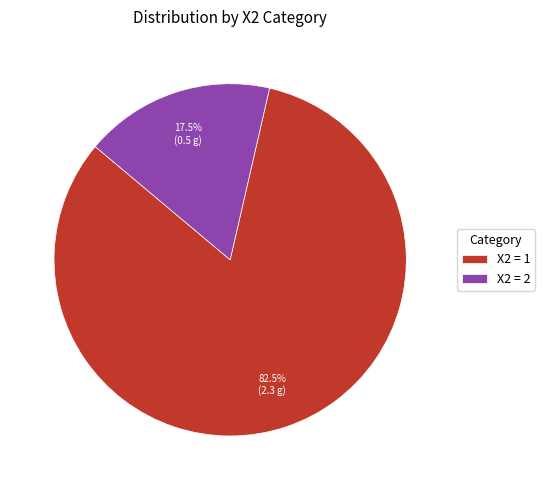

Between X2 = 2 and X2 = 1, which is larger?

X2 = 1